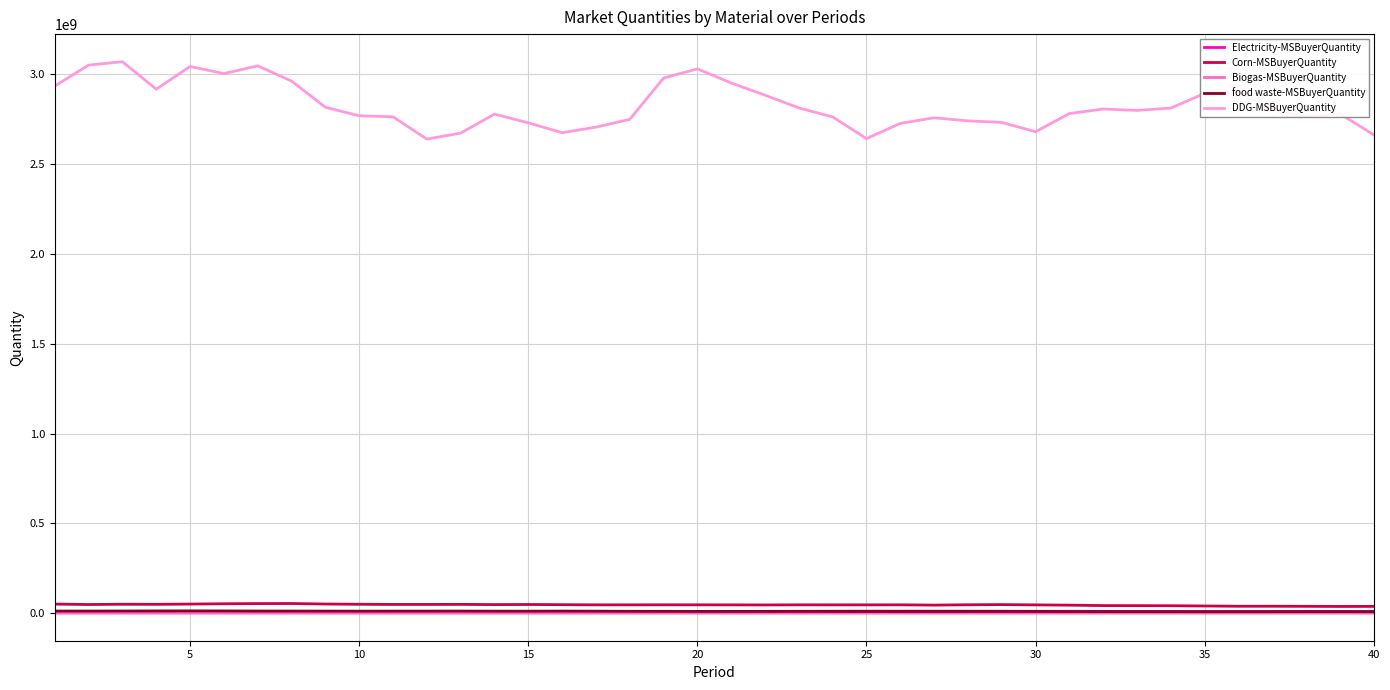

Which series has the largest total across all categories?

DDG-MSBuyerQuantity